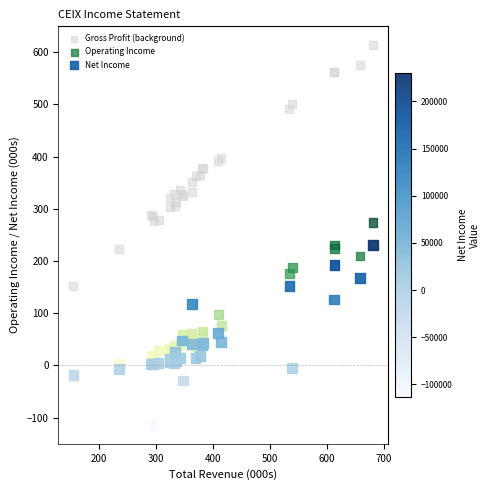

Which series contains the highest Y value?

Gross Profit (background)